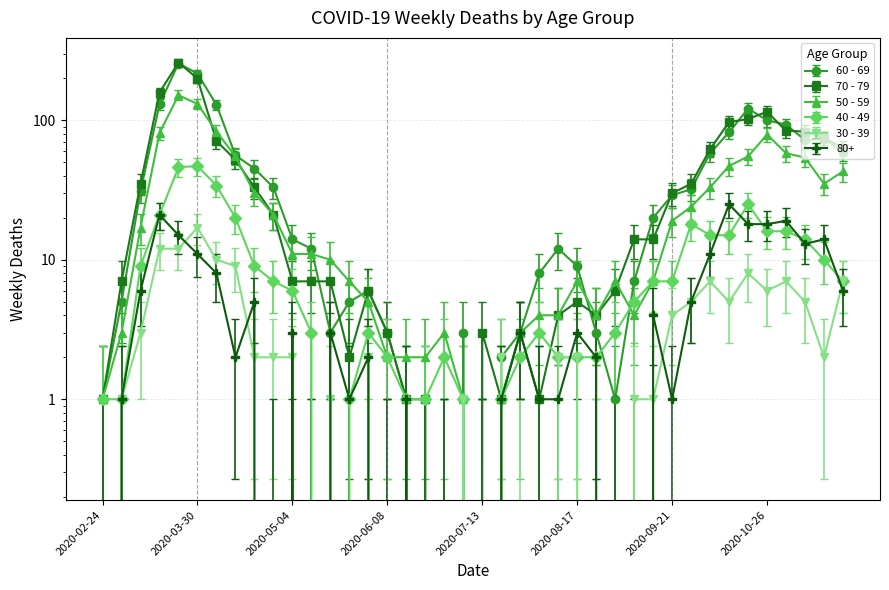

What is the difference between the second highest and second lowest values in the 30 - 39 series?

12